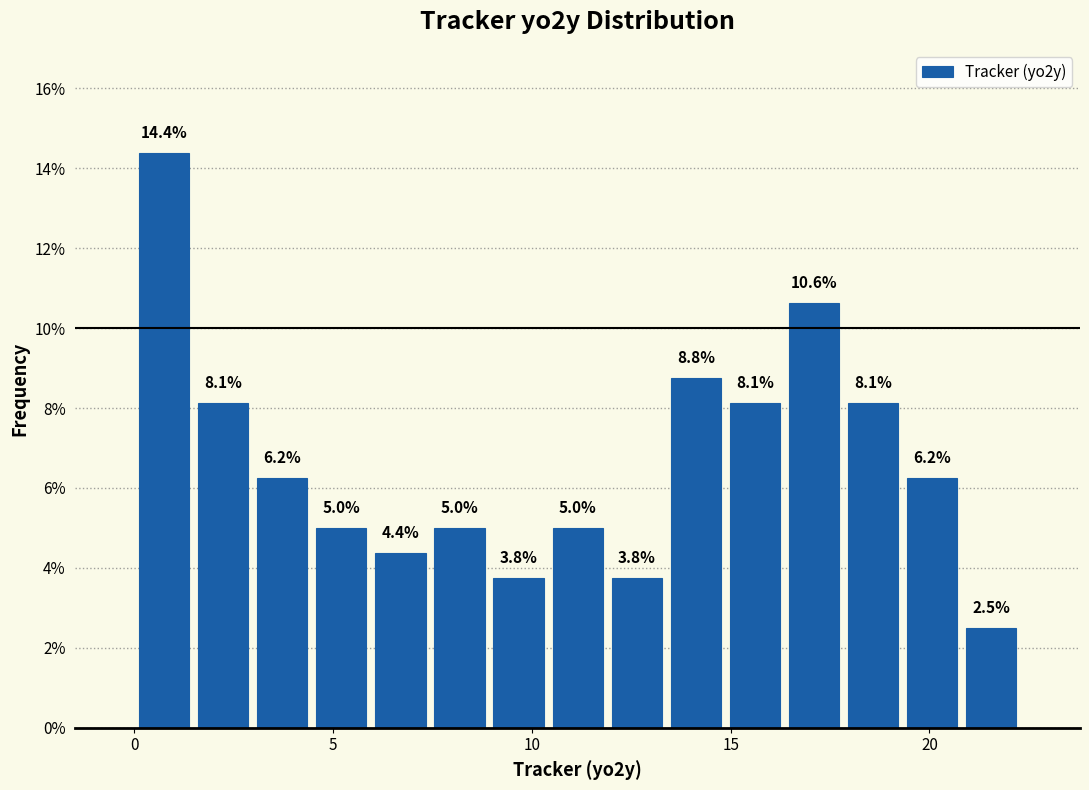

Around what value on the x-axis is the tallest bar? Give the approximate position of its centre, as read against the axis.

0.5